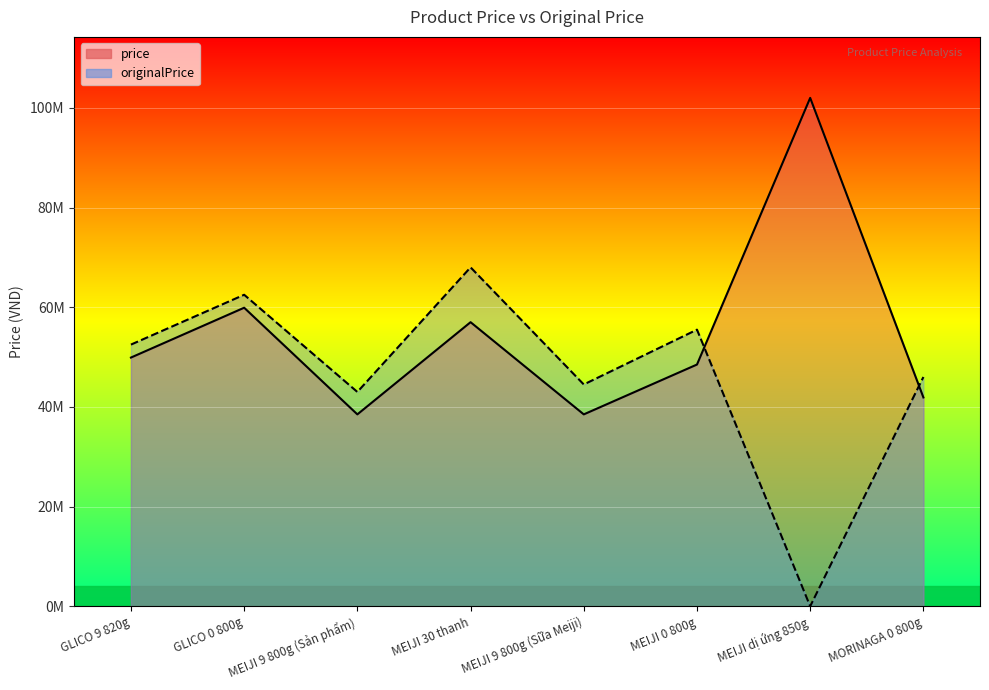

Reading left to right, transcribe all the data shown in this chart.

price: GLICO 9 820g=49900000	GLICO 0 800g=59900000	MEIJI 9 800g (Sản phẩm)=38500000	MEIJI 30 thanh=57000000	MEIJI 9 800g (Sữa Meiji)=38500000	MEIJI 0 800g=48500000	MEIJI dị ứng 850g=102000000	MORINAGA 0 800g=41900000
originalPrice: GLICO 9 820g=52500000	GLICO 0 800g=62500000	MEIJI 9 800g (Sản phẩm)=43000000	MEIJI 30 thanh=68000000	MEIJI 9 800g (Sữa Meiji)=44500000	MEIJI 0 800g=55500000	MEIJI dị ứng 850g=0	MORINAGA 0 800g=46000000